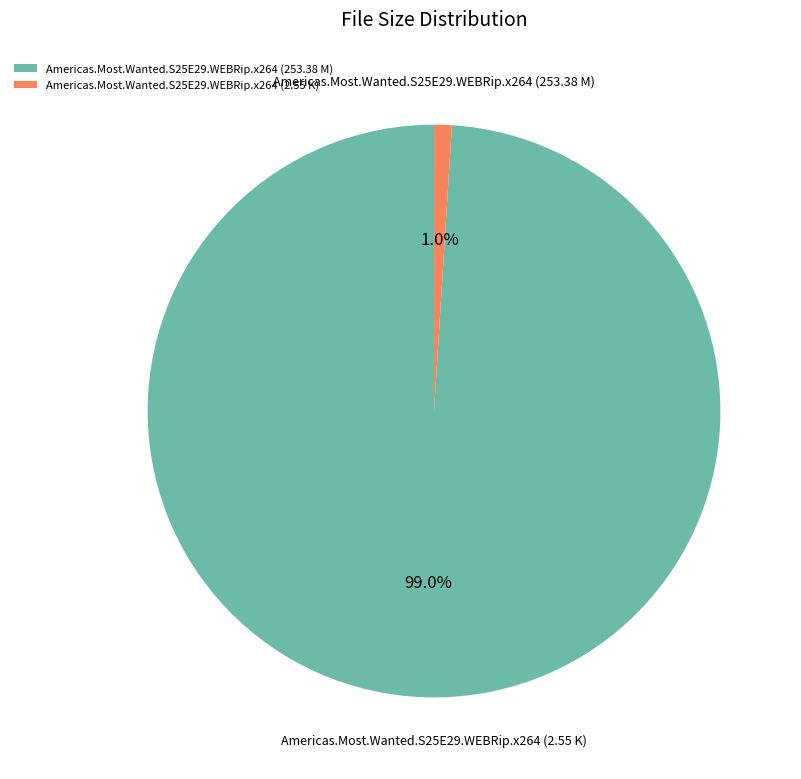

Is it true that Americas.Most.Wanted.S25E29.WEBRip.x264 (2.55 K) is 1% of the pie?

True